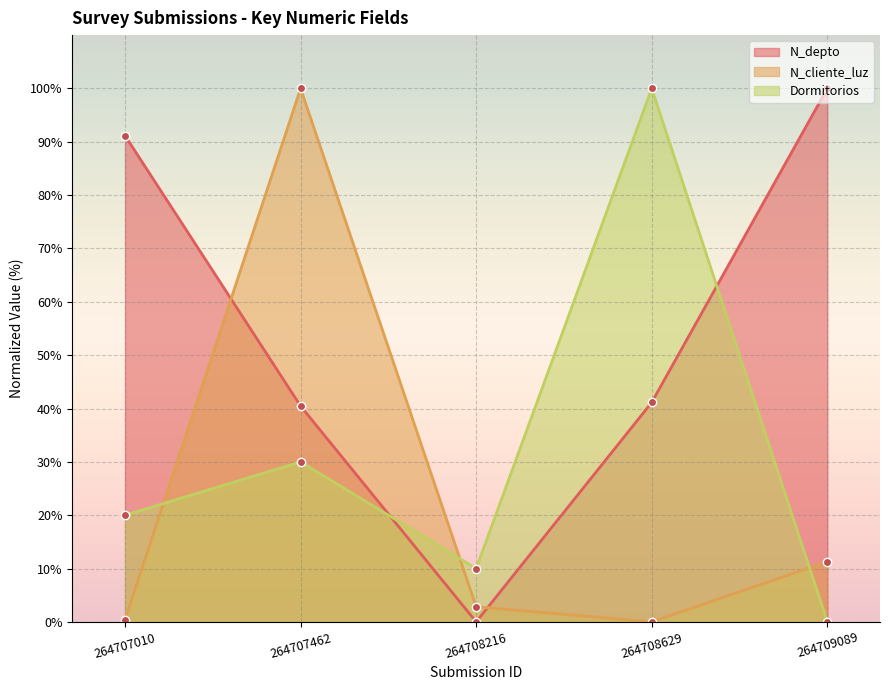

Is it true that N_cliente_luz equals 48.5 at 264707462?

False